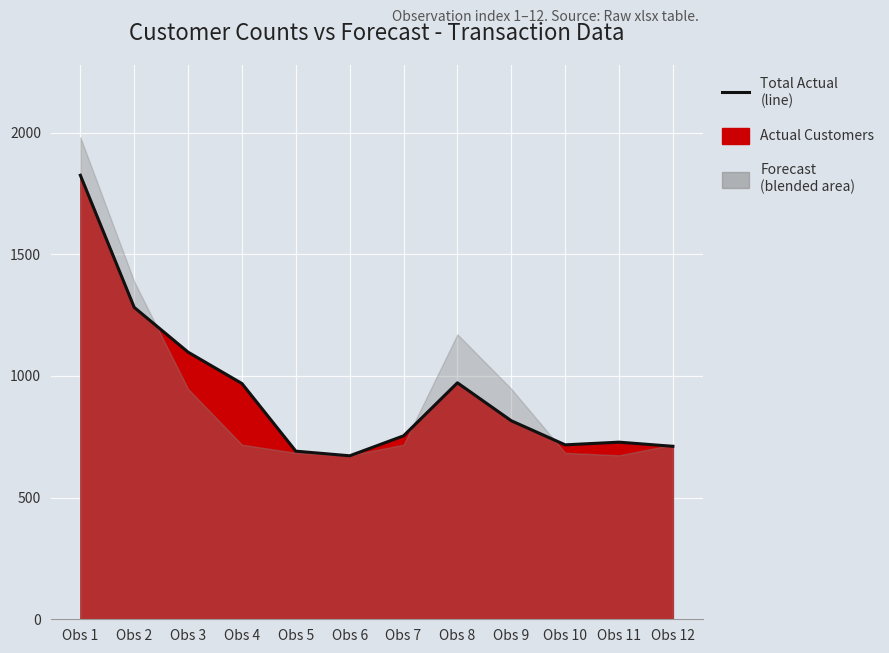

Where is the first local minimum?

Obs 6